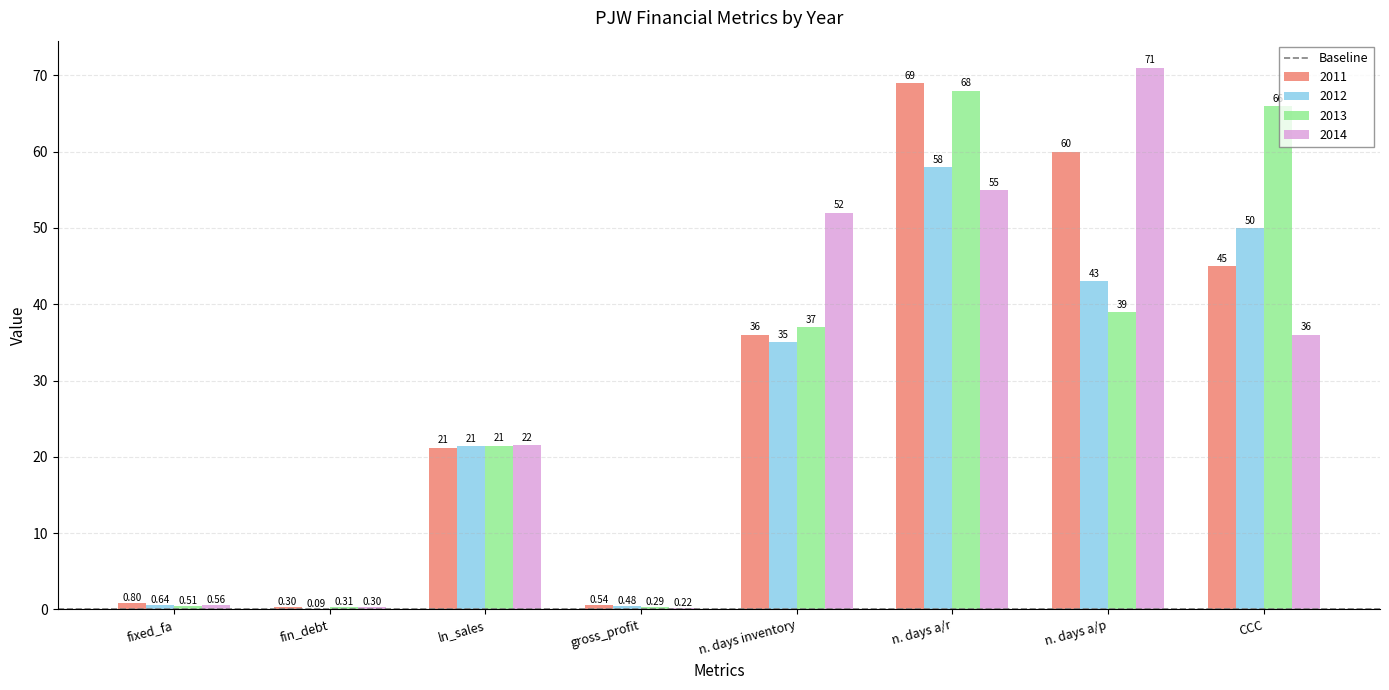

Does the chart contain stacked bars?

No